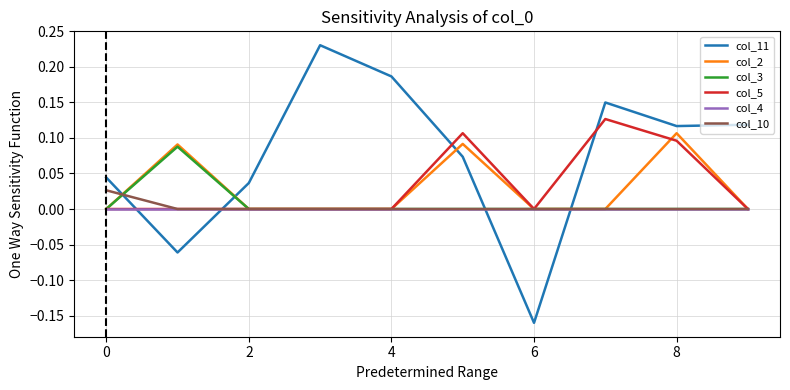

Which series has the widest spread of values?

col_11